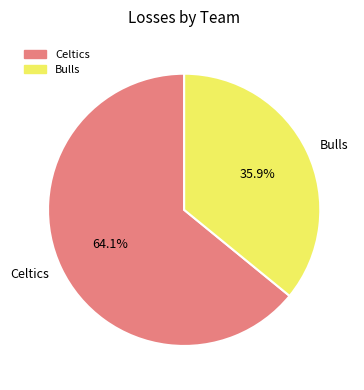

To the nearest percent, what is the difference between the largest and smallest slice percentages?

28%